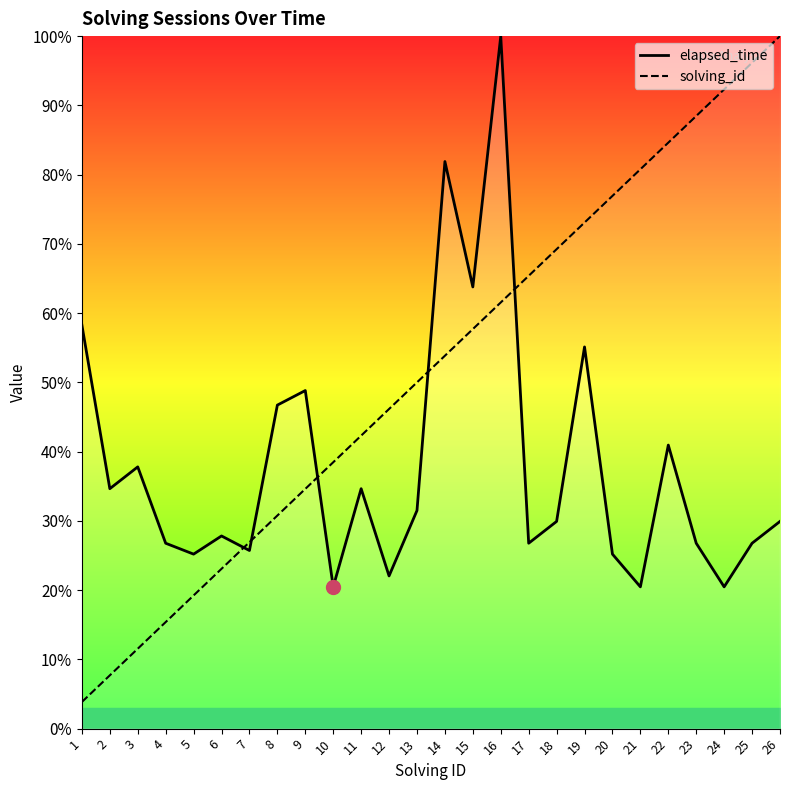

The elapsed_time series shows 44.4 at 23. True or false?

False